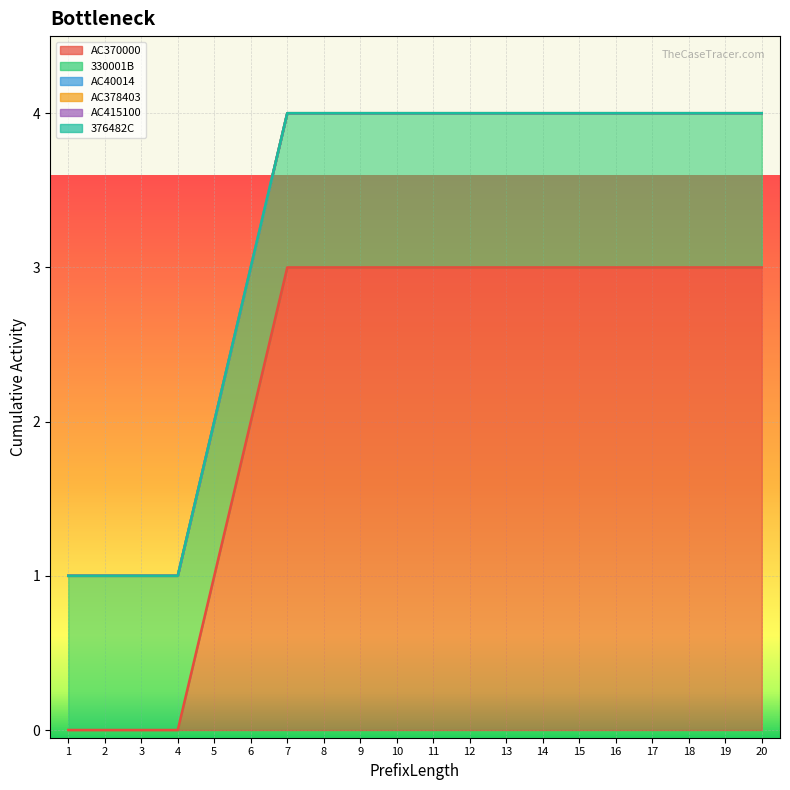

Which label corresponds to the smallest value in the chart?

1